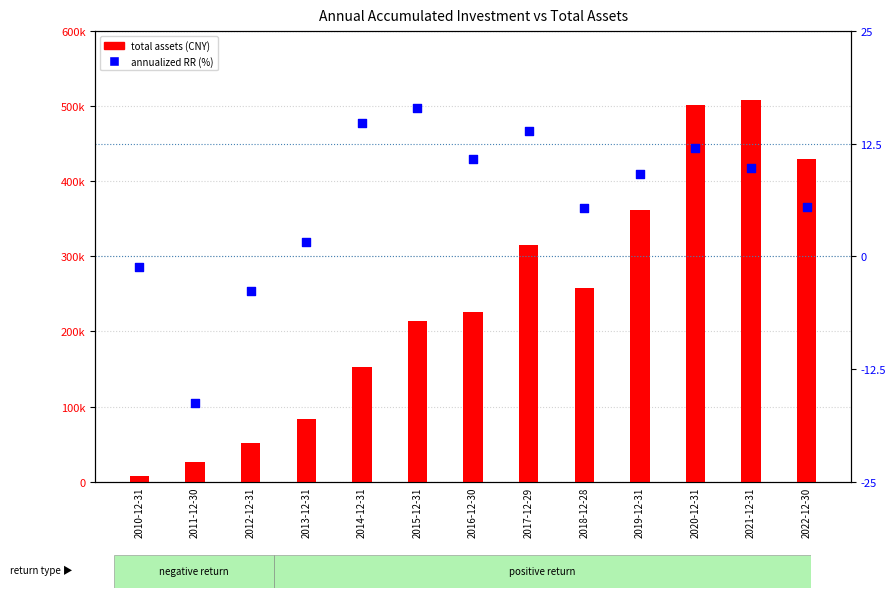

Is the value of annualized RR (%) at 2019-12-31 greater than the value of total assets at 2022-12-30?

No